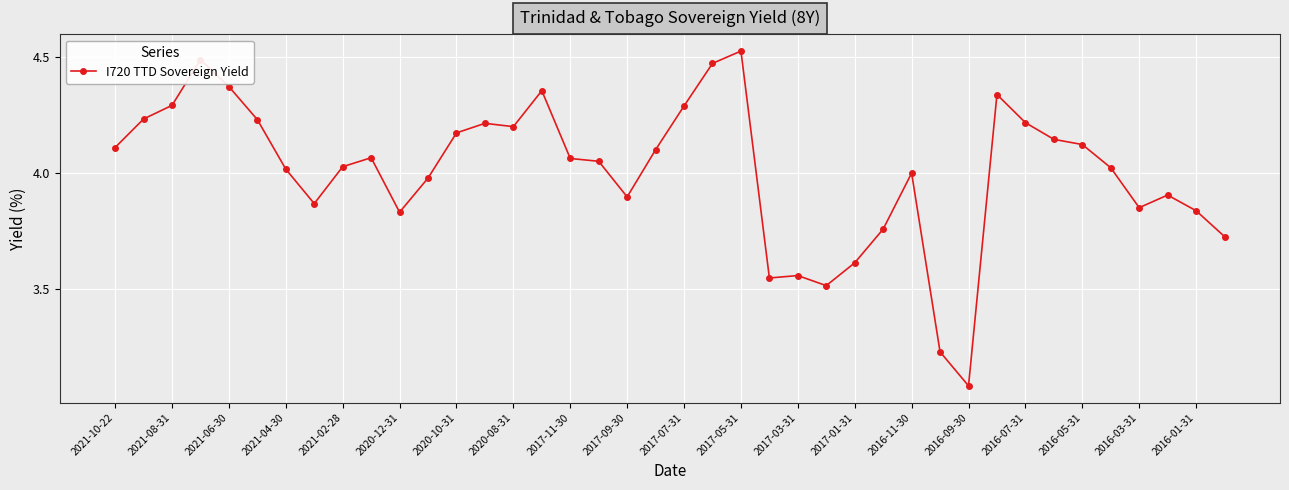

True or false: there are more than 1 points higher than both neighbors.

True